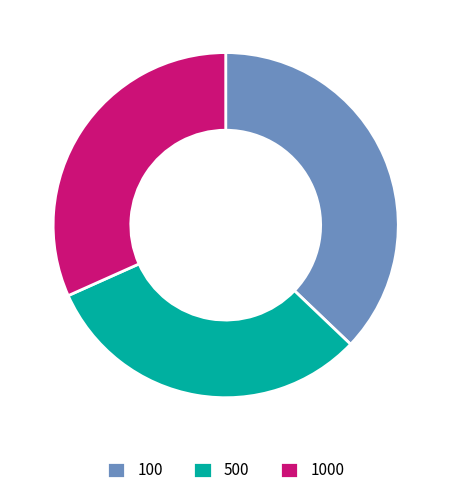

Which category has the biggest portion of the pie?

100